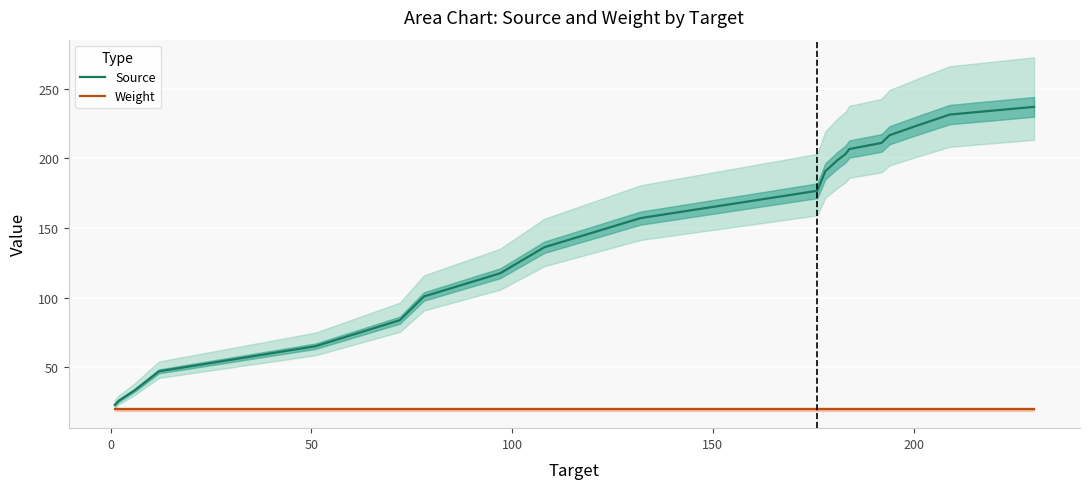

True or false: Weight and Source intersect in this chart.

False